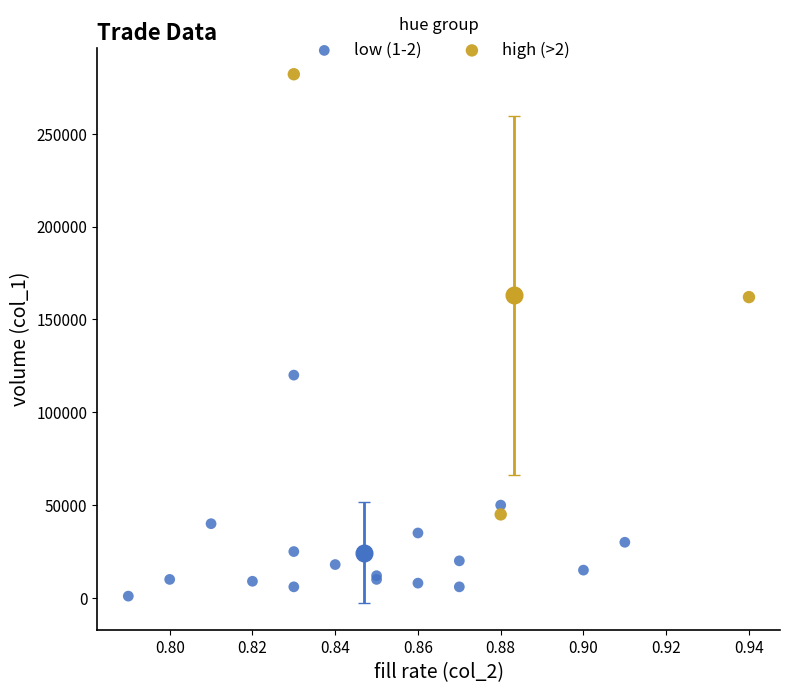

Which series reaches the minimum Y coordinate?

low (1-2)